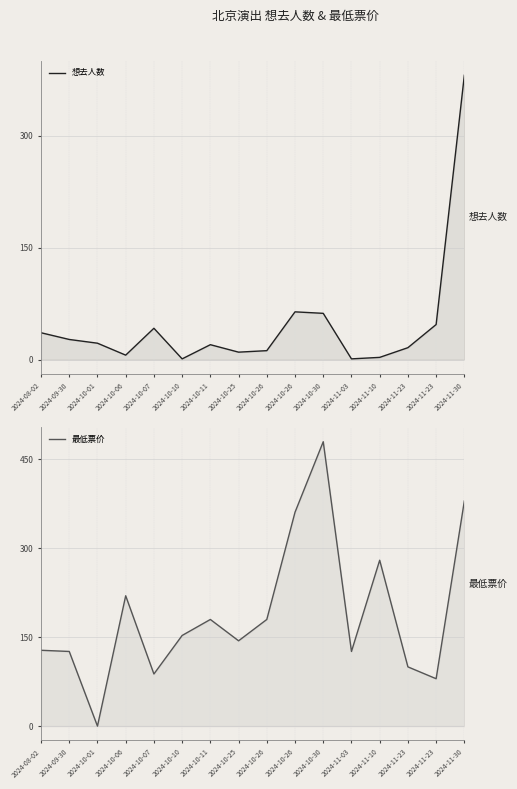

Is the value of 最低票价 at 2024-10-26 greater than the value of 想去人数 at 2024-08-02?

Yes